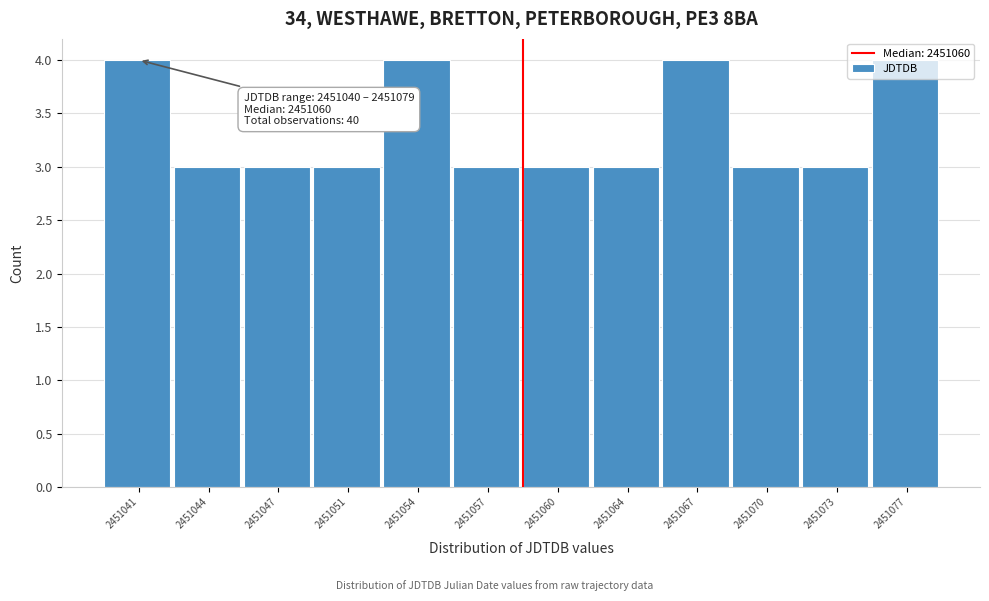

Is it true that the value at 2451060 is 3?

True